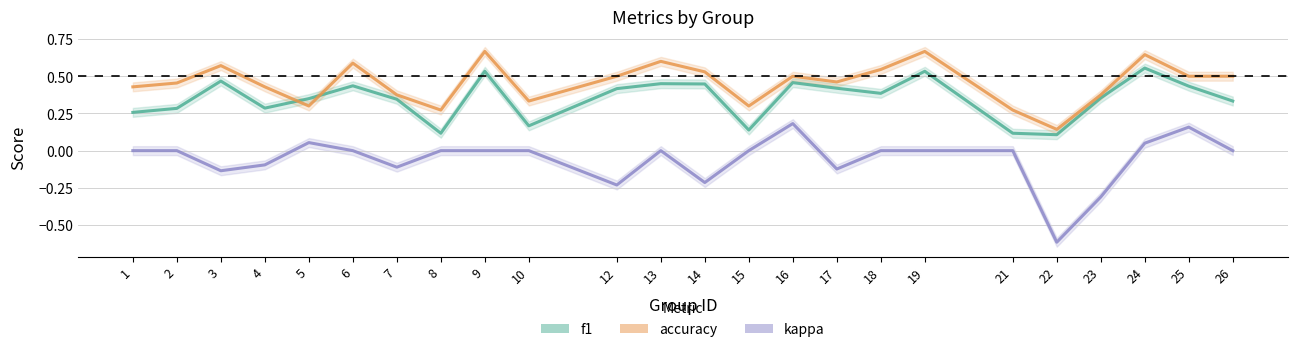

Which series has the largest total across all categories?

accuracy